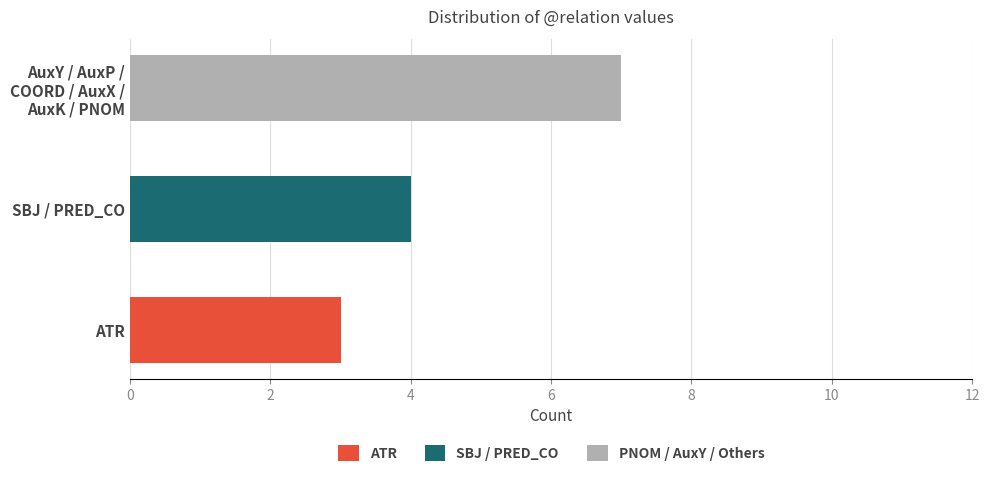

What is the maximum value for ATR?

3